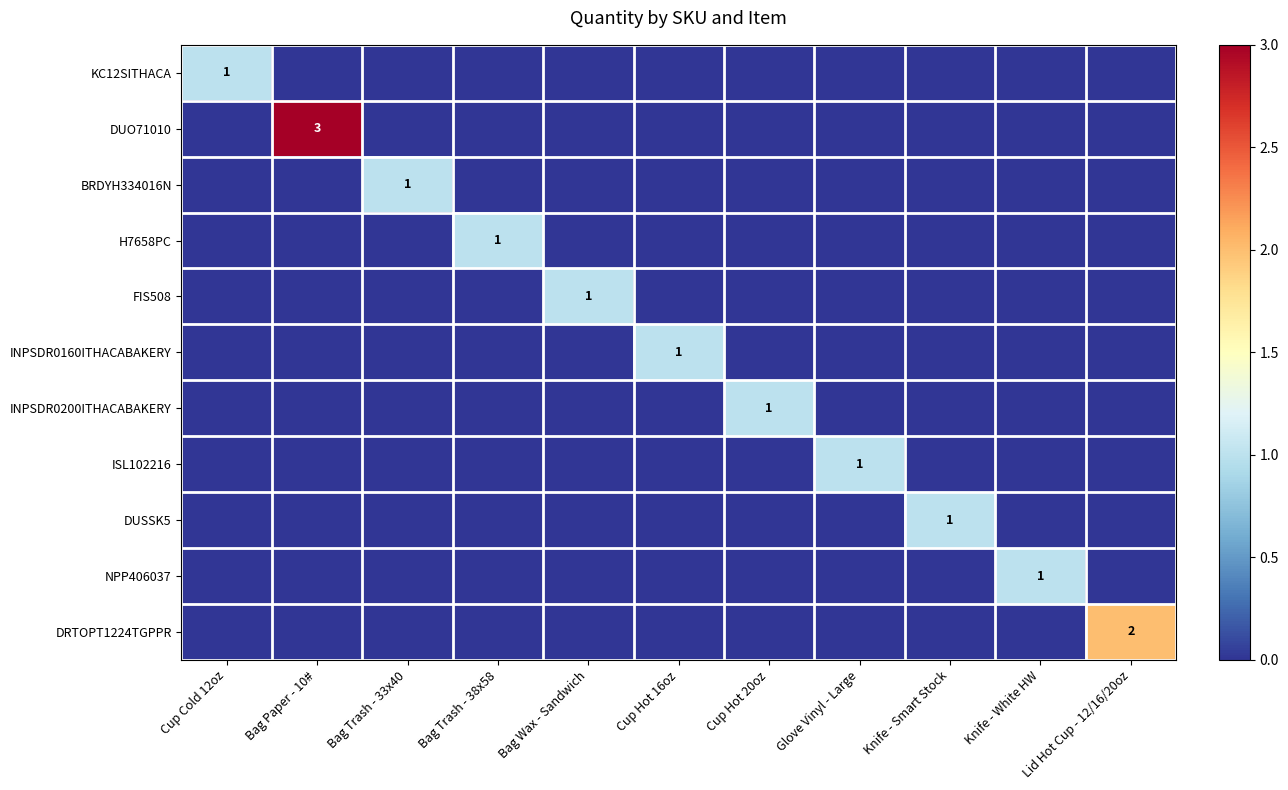

Where is DUSSK5 nearest to the value 0?

Cup Cold 12oz